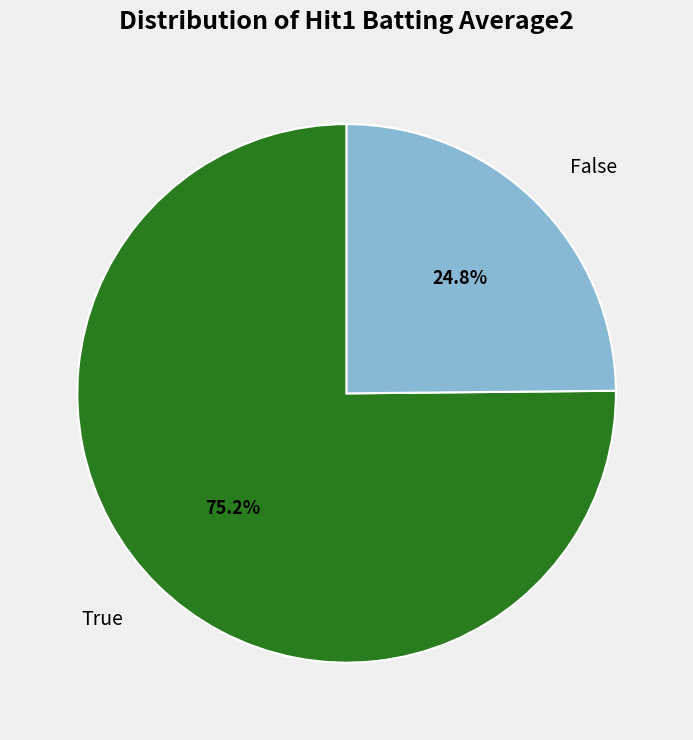

What percentage do False and True together represent?

100.0%